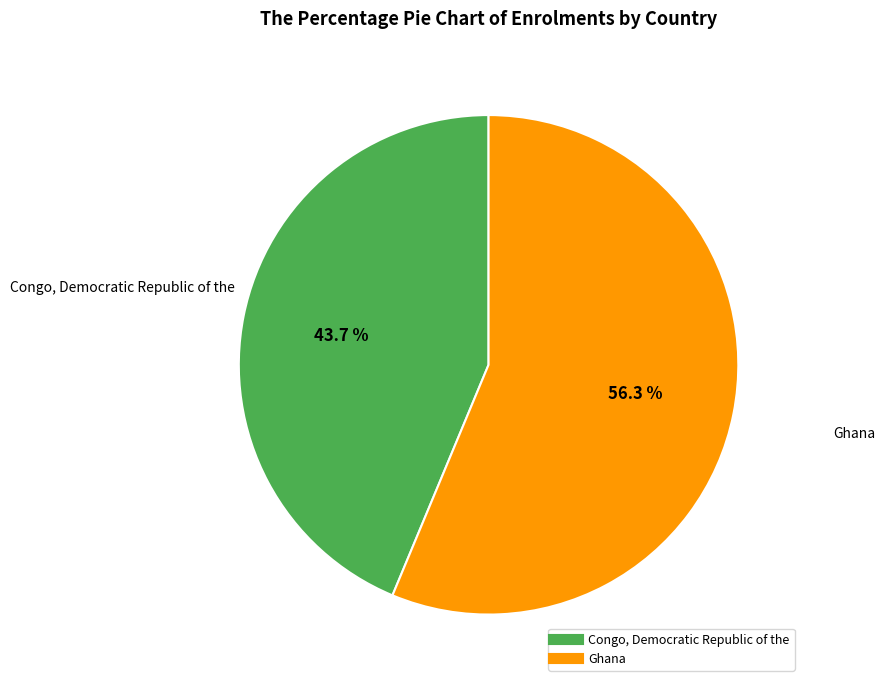

What percentage is the Ghana slice, to the nearest percent?

56%